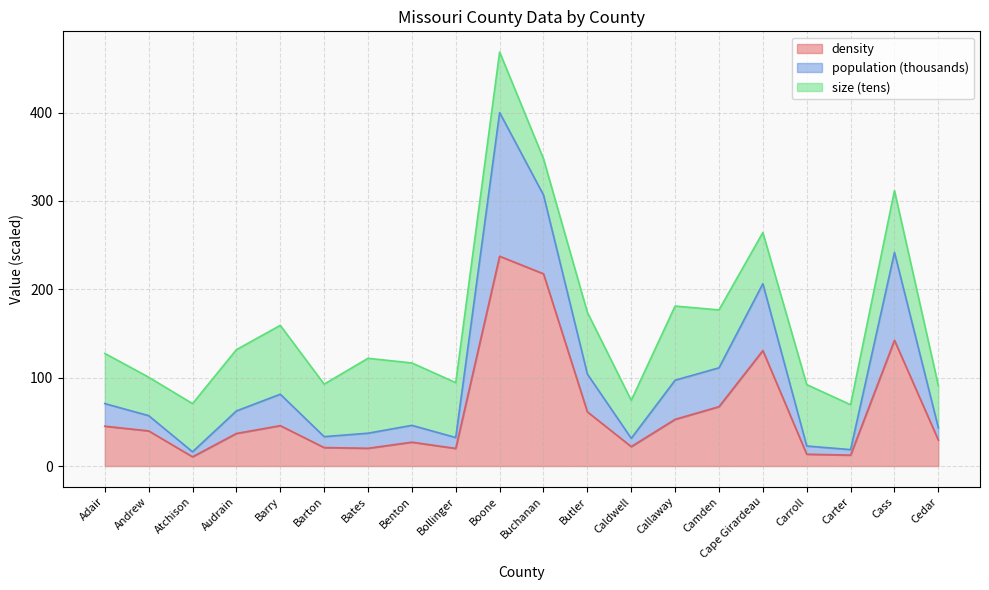

Where is density nearest to the value 123?

Cape Girardeau